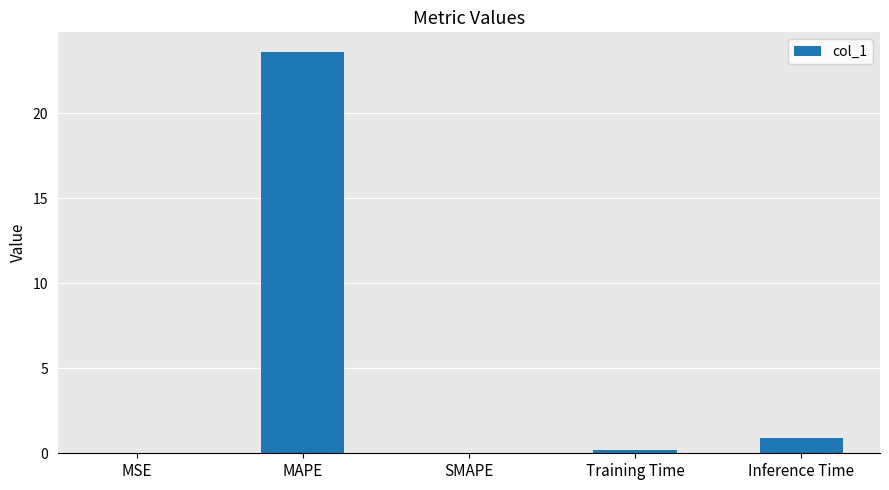

The value at SMAPE is 0.0. True or false?

True